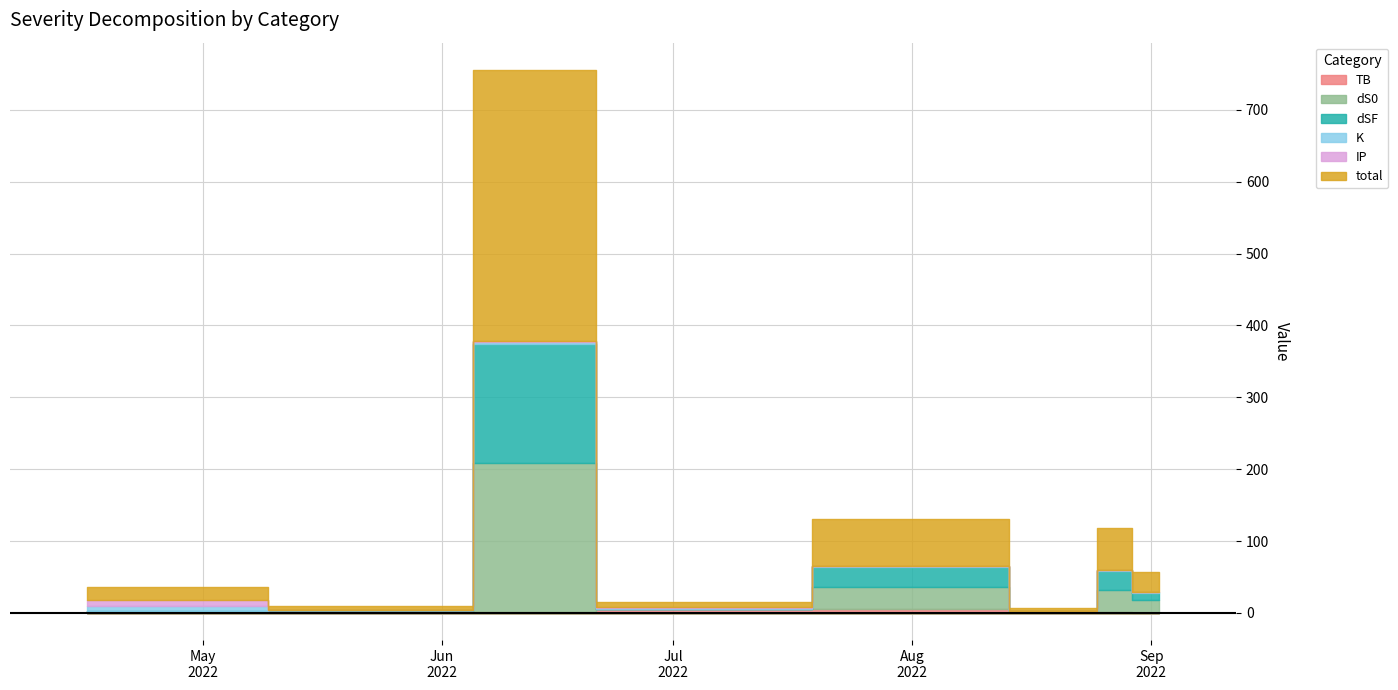

Read the IP value at 2022-08-03.

0.2